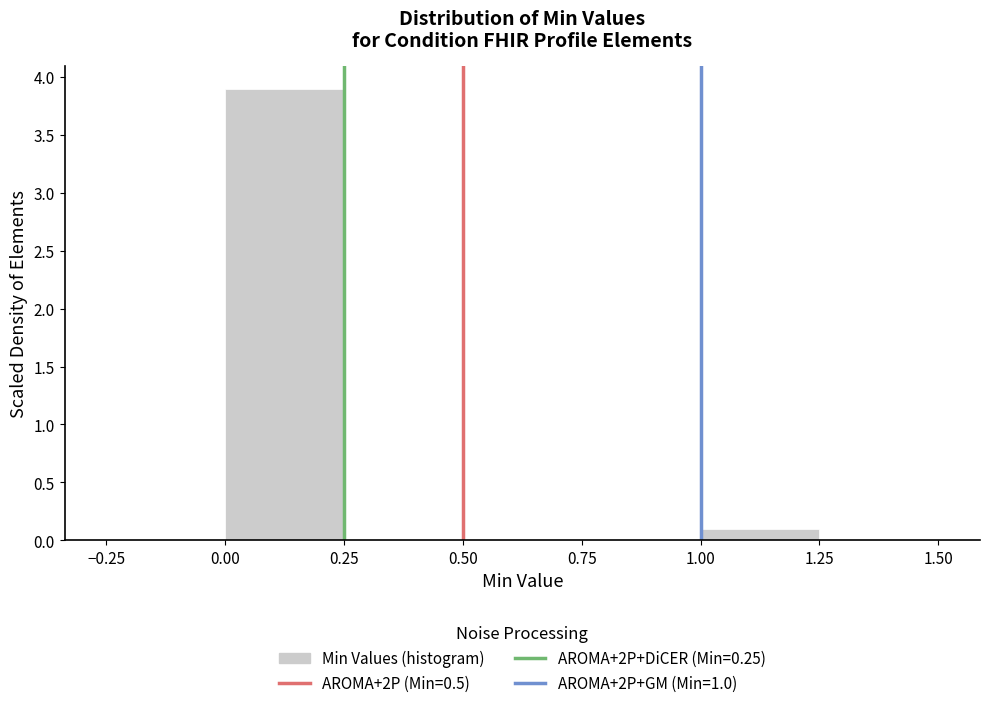

Reading left to right, list every bar in this chart as the range it spans on the x-axis followed by its height. The values are not printed on the chart, so give them approximately, as read against the axis.

-0.25 to 0.00: 0
0.00 to 0.25: 3.9
0.25 to 0.50: 0
0.50 to 0.75: 0
0.75 to 1.00: 0
1.00 to 1.25: 0.1
1.25 to 1.50: 0